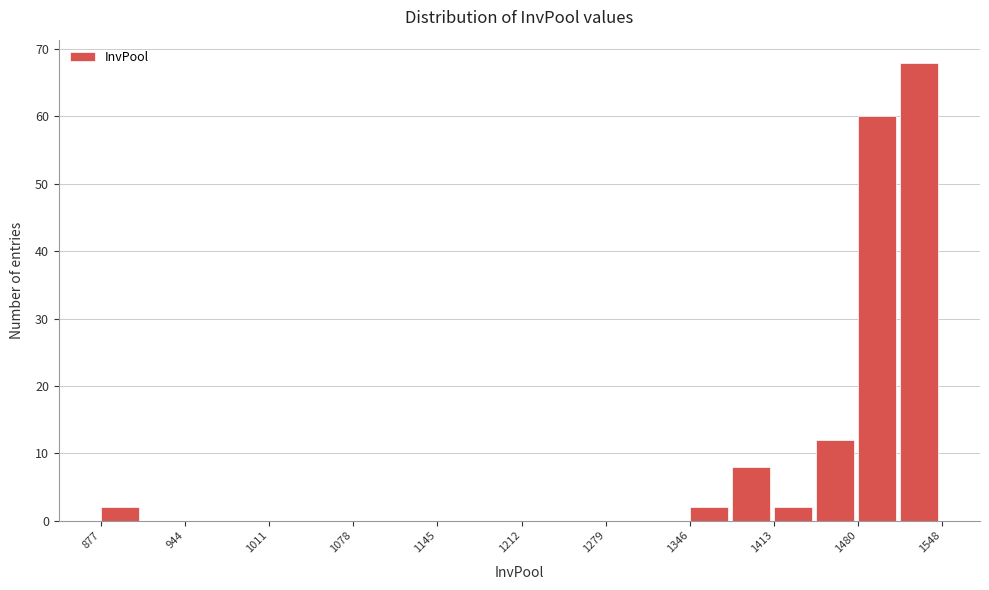

Around what value on the x-axis is the tallest bar? Give the approximate position of its centre, as read against the axis.

1530